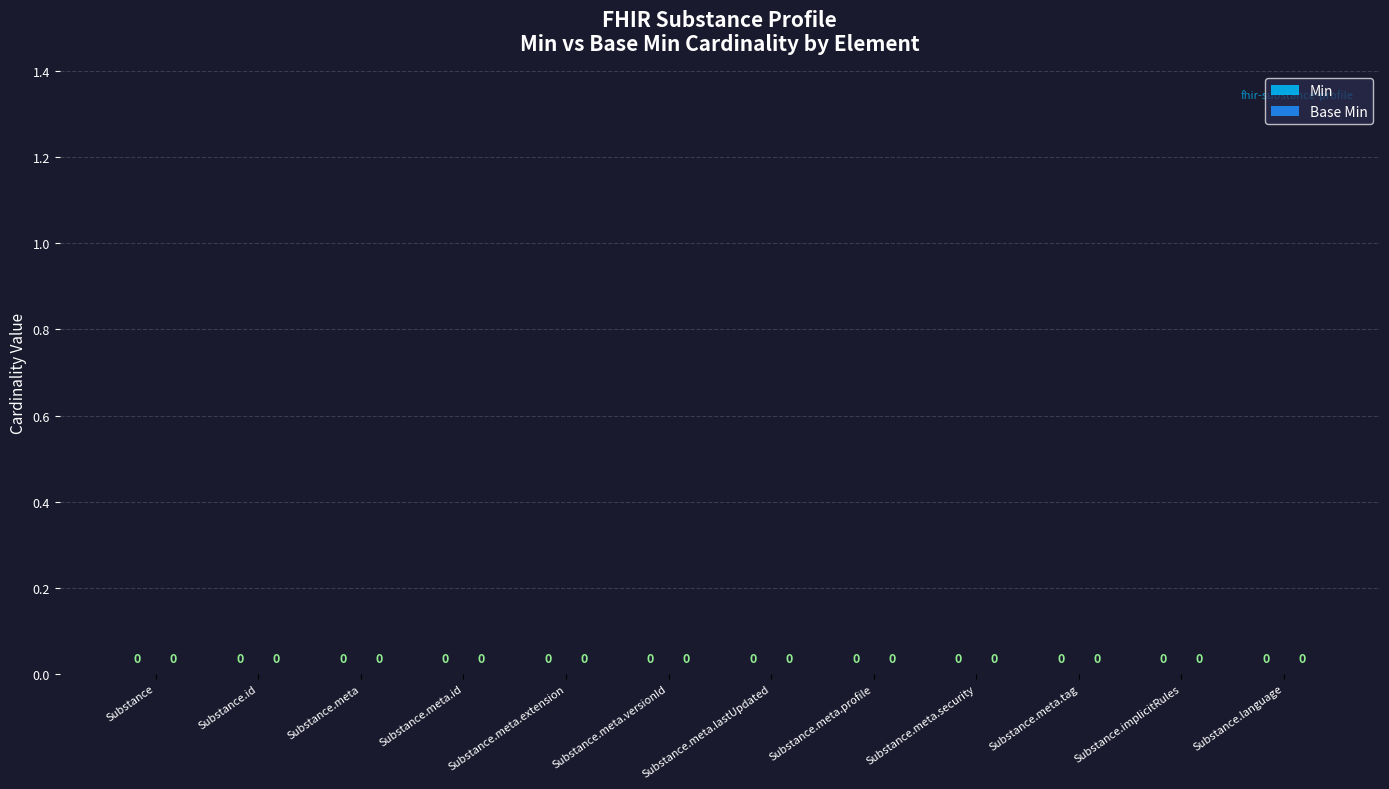

Rank the series by their average value, from lowest to highest.

Base Min, Min